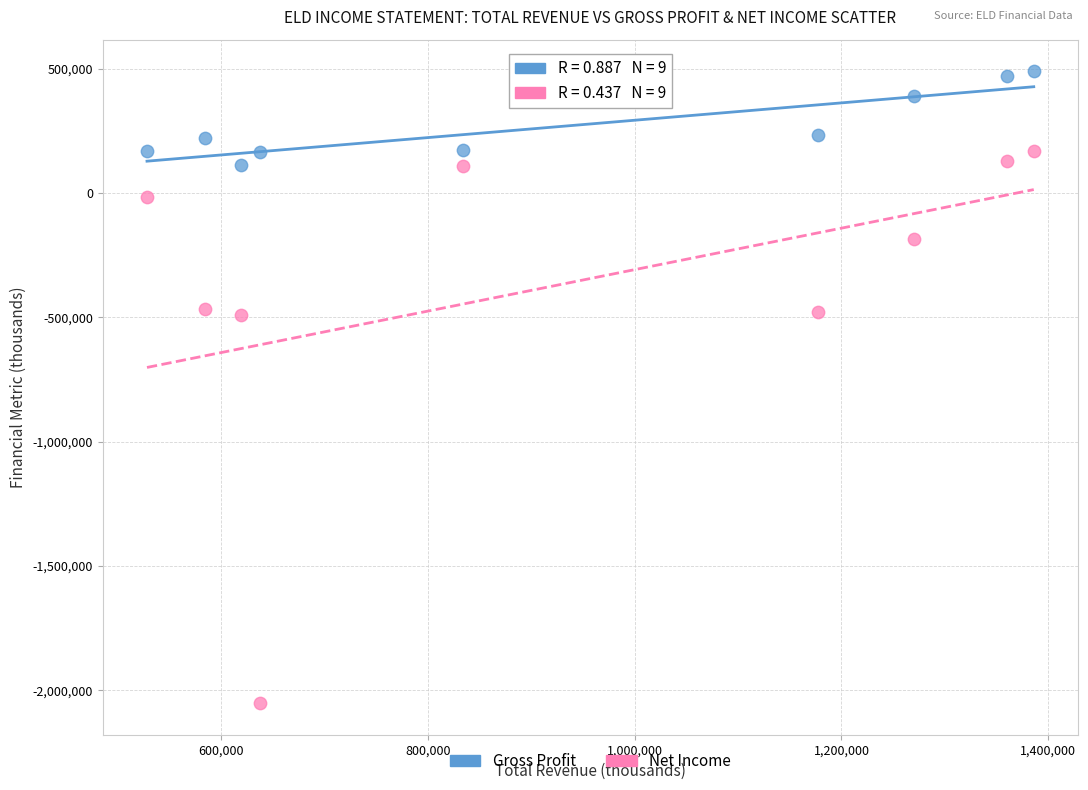

What are all the series names shown in the legend?

Gross Profit, Net Income